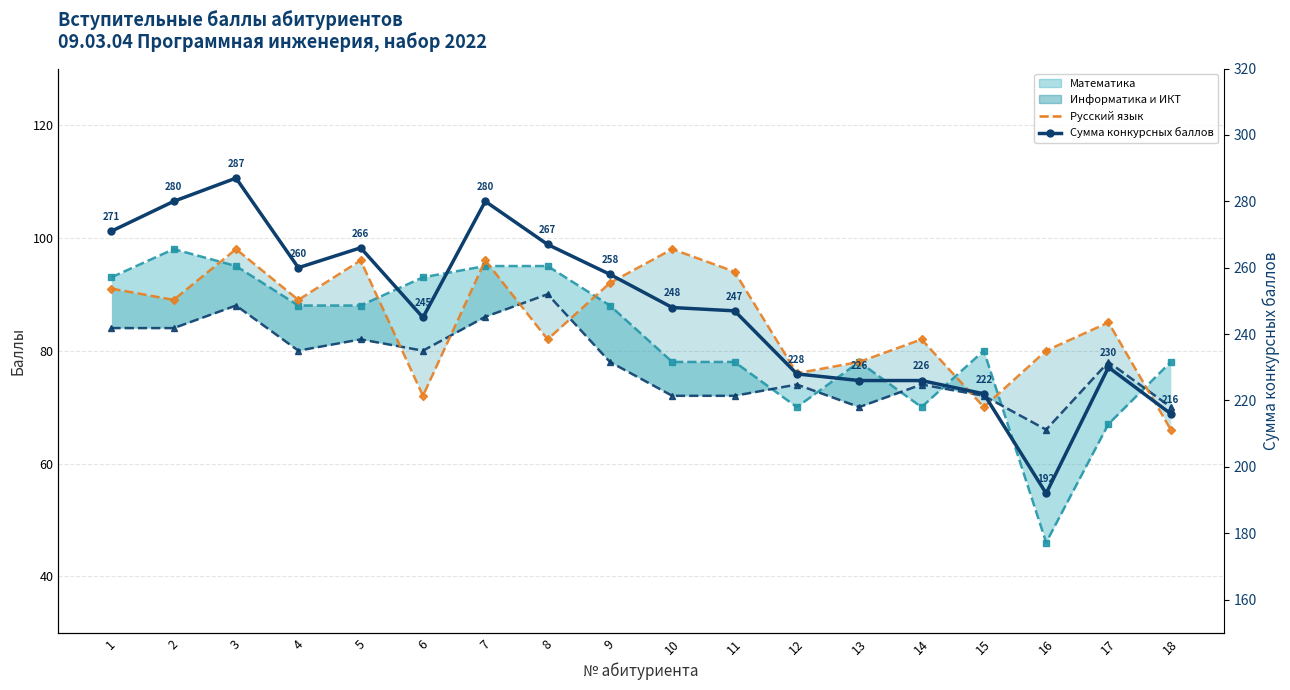

Where is the first local maximum for Сумма конкурсных баллов?

3